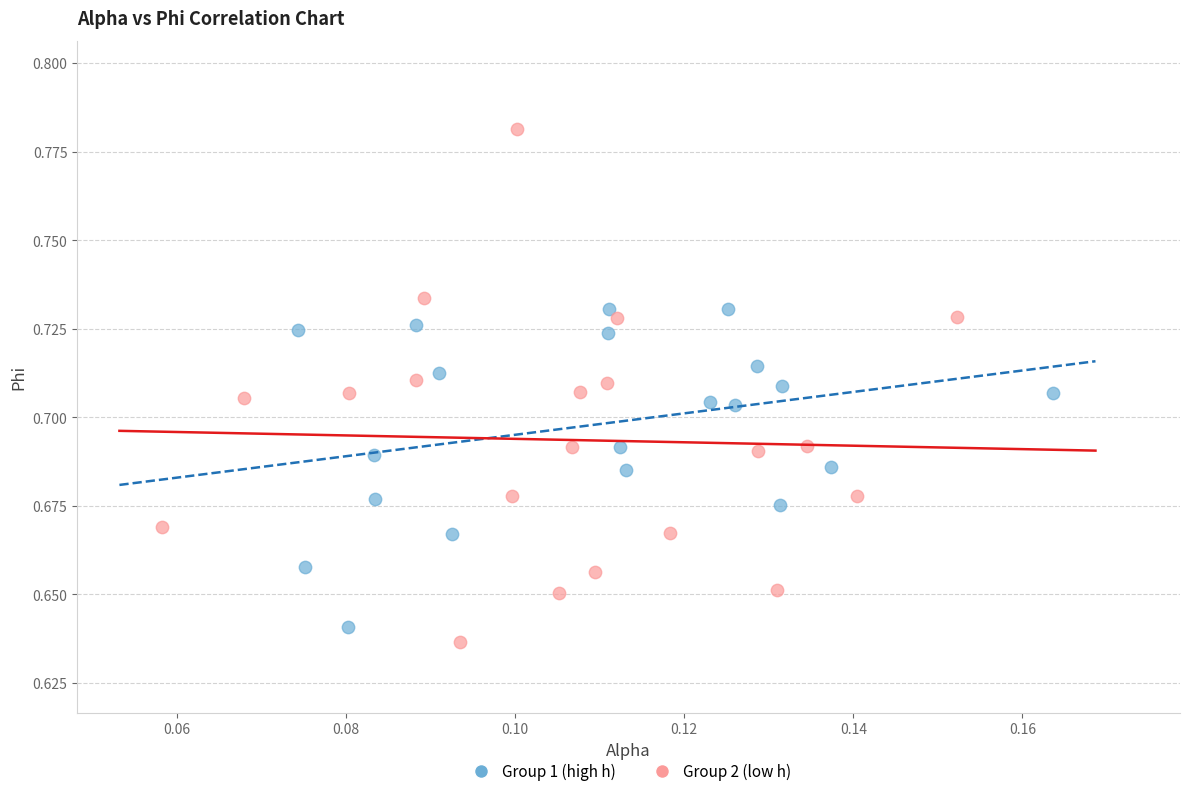

Which series has the largest Y range (max minus min)?

Group 2 (low h)